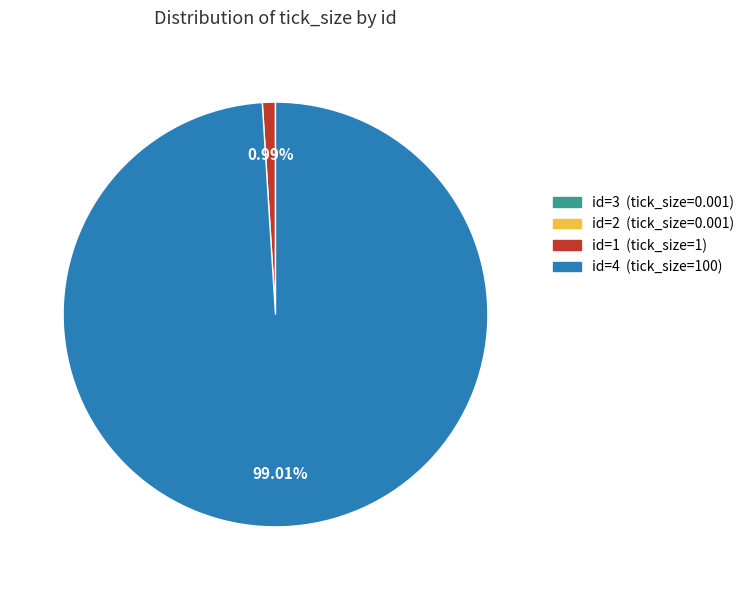

Is there a majority slice in this chart?

Yes